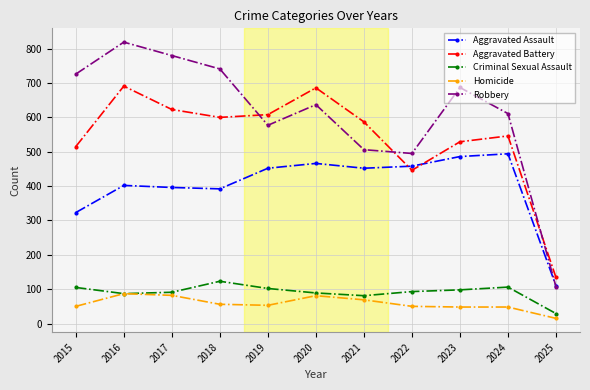

The Aggravated Battery series shows 1161 at 2020. True or false?

False